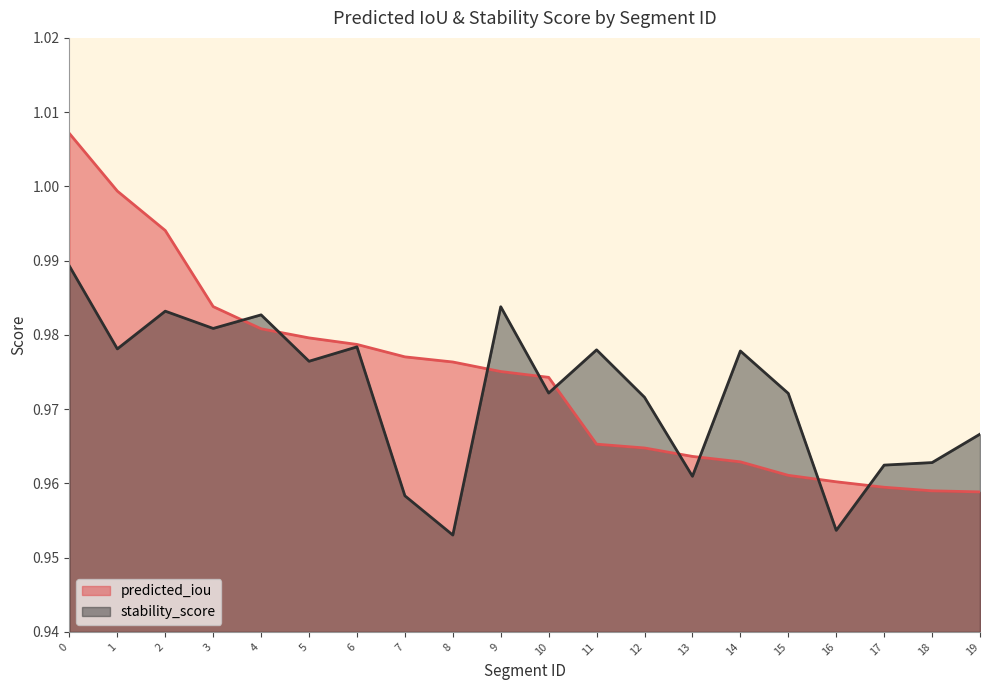

How many categories are shown in the chart?

20